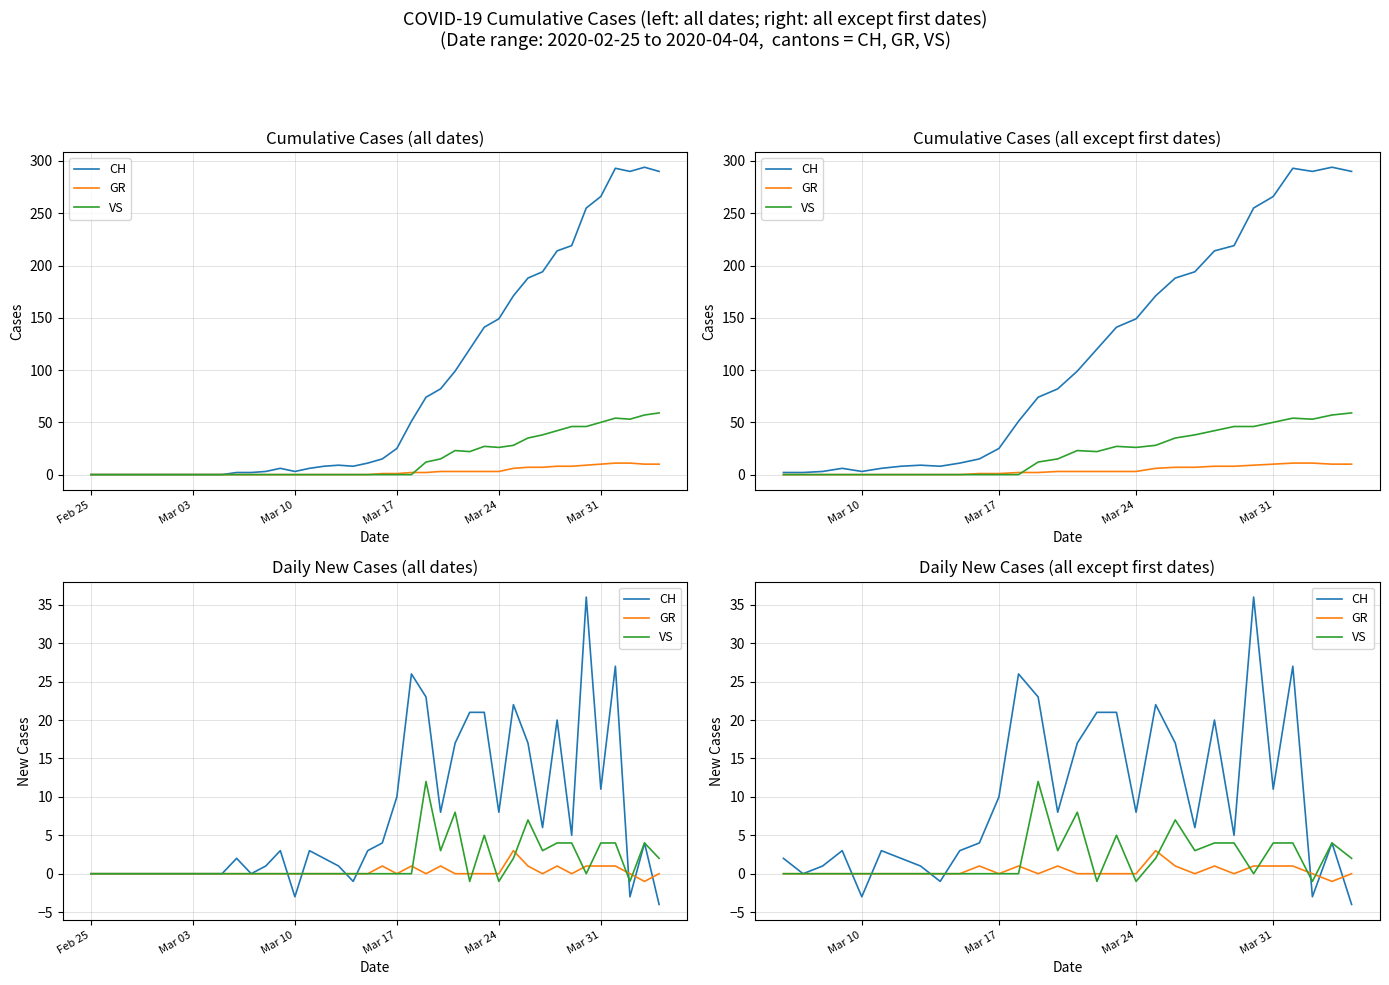

Reading left to right, transcribe all the data shown in this chart.

CH: 2	0	1	3	-3	3	2	1	-1	3	4	10	26	23	8	17	21	21	8	22	17	6	20	5	36	11	27	-3	4	-4
GR: 0	0	0	0	0	0	0	0	0	0	1	0	1	0	1	0	0	0	0	3	1	0	1	0	1	1	1	0	-1	0
VS: 0	0	0	0	0	0	0	0	0	0	0	0	0	12	3	8	-1	5	-1	2	7	3	4	4	0	4	4	-1	4	2